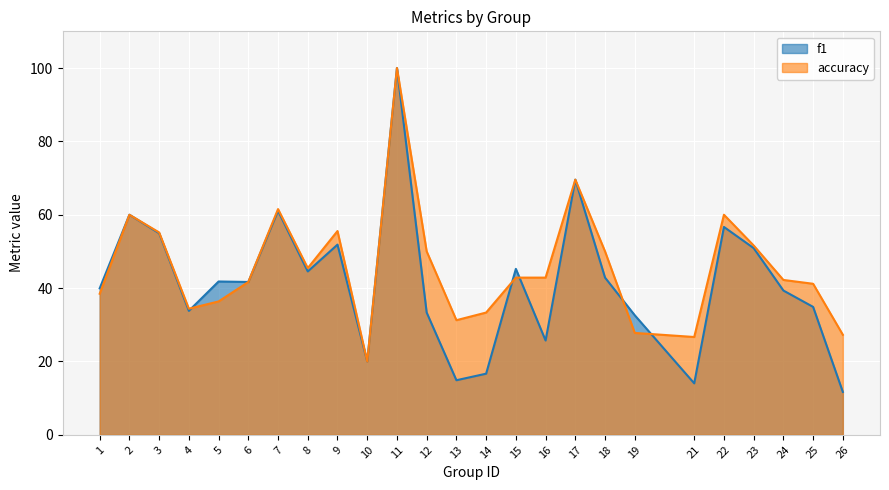

What is the spread (max minus min) of values at 15?

2.4